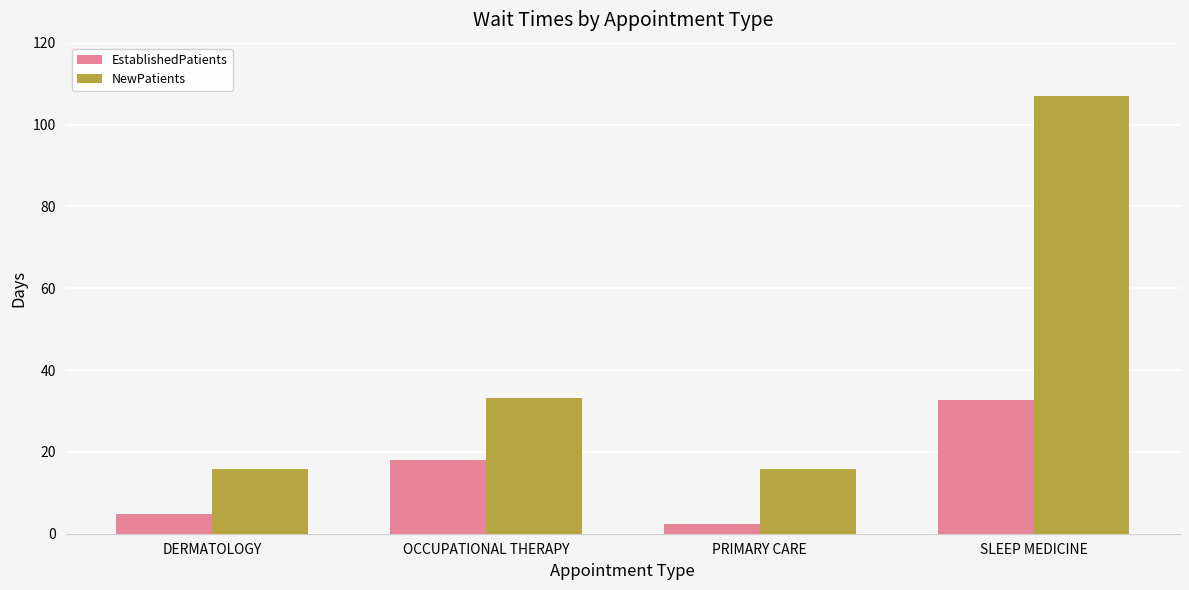

What is the difference between the highest and lowest values at SLEEP MEDICINE?

74.3